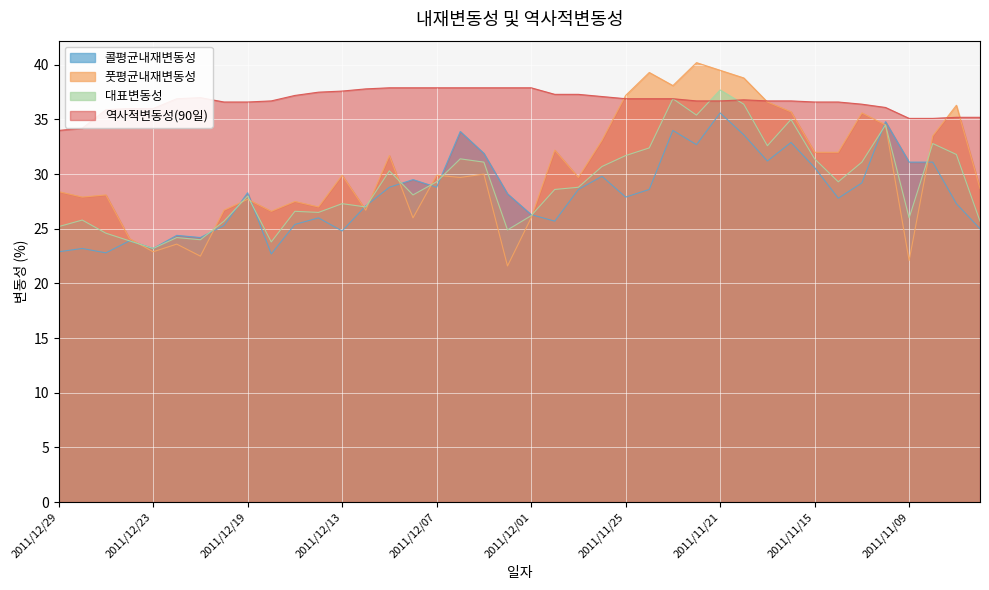

Which category has the lowest value in the 풋평균내재변동성 series?

2011/12/02